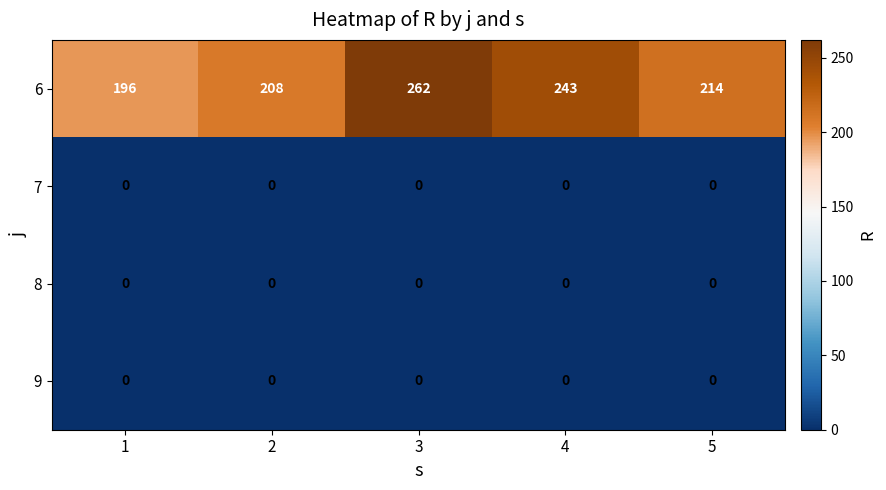

What is the maximum value shown in the chart?

262